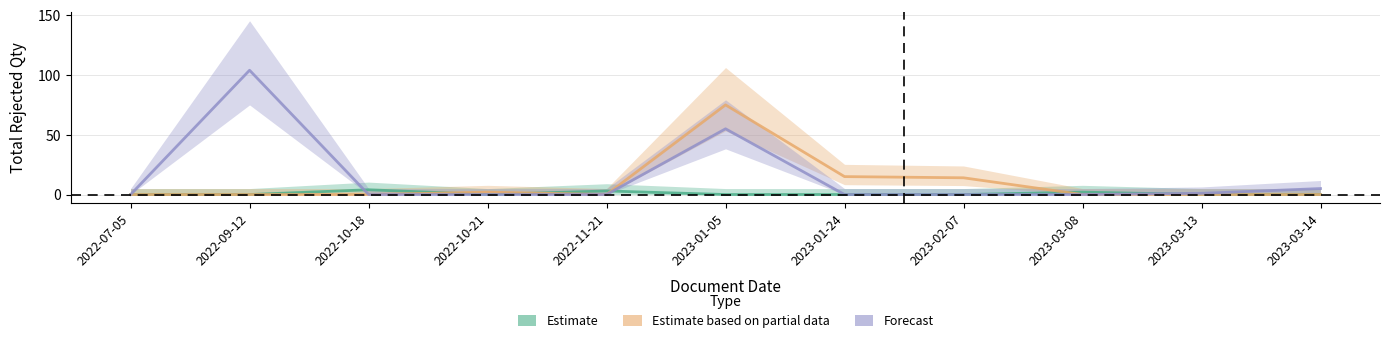

Which series changed the most between 2022-10-18 and 2023-03-13?

NO ATS